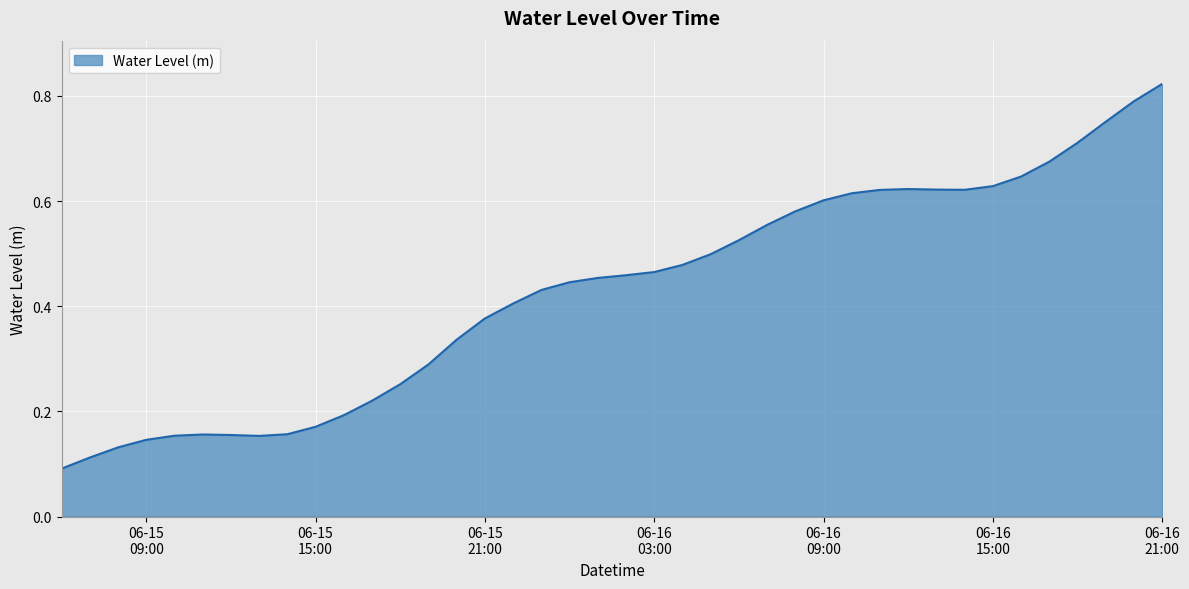

How many values are between 0 and 1?

40